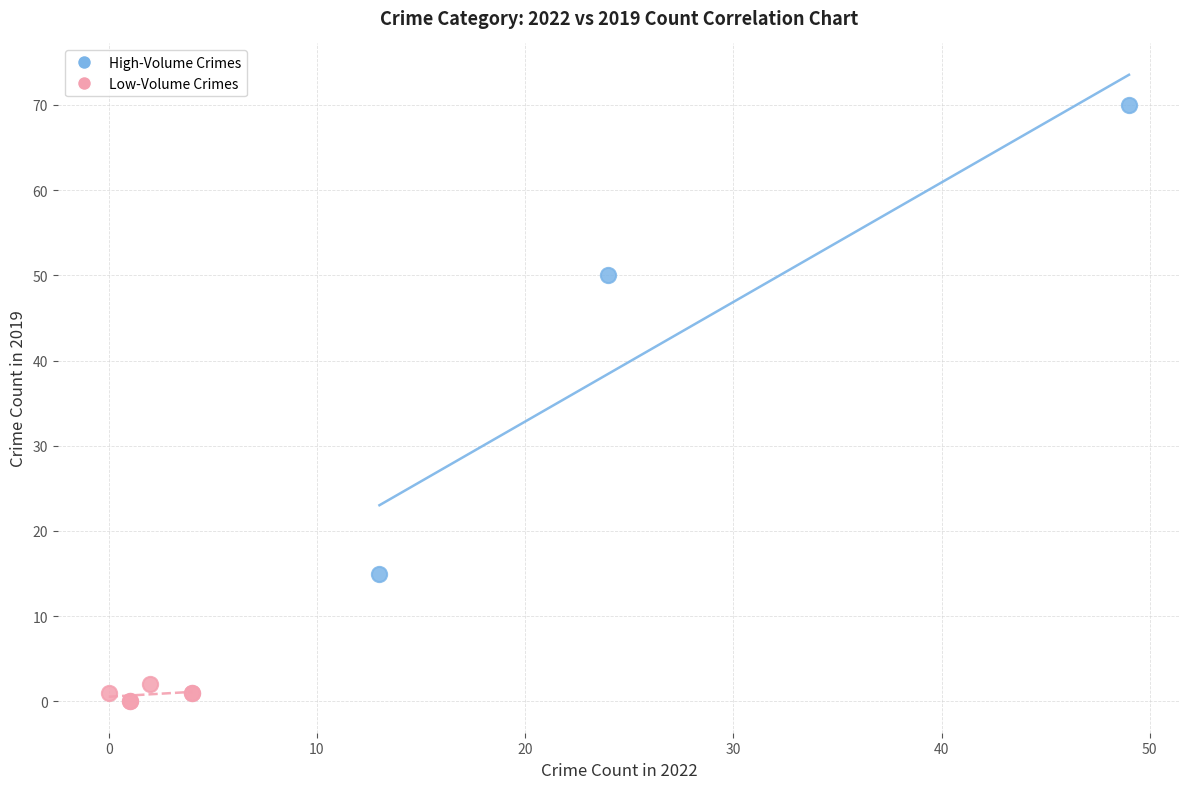

Which series has the largest Y range (max minus min)?

High-Volume Crimes